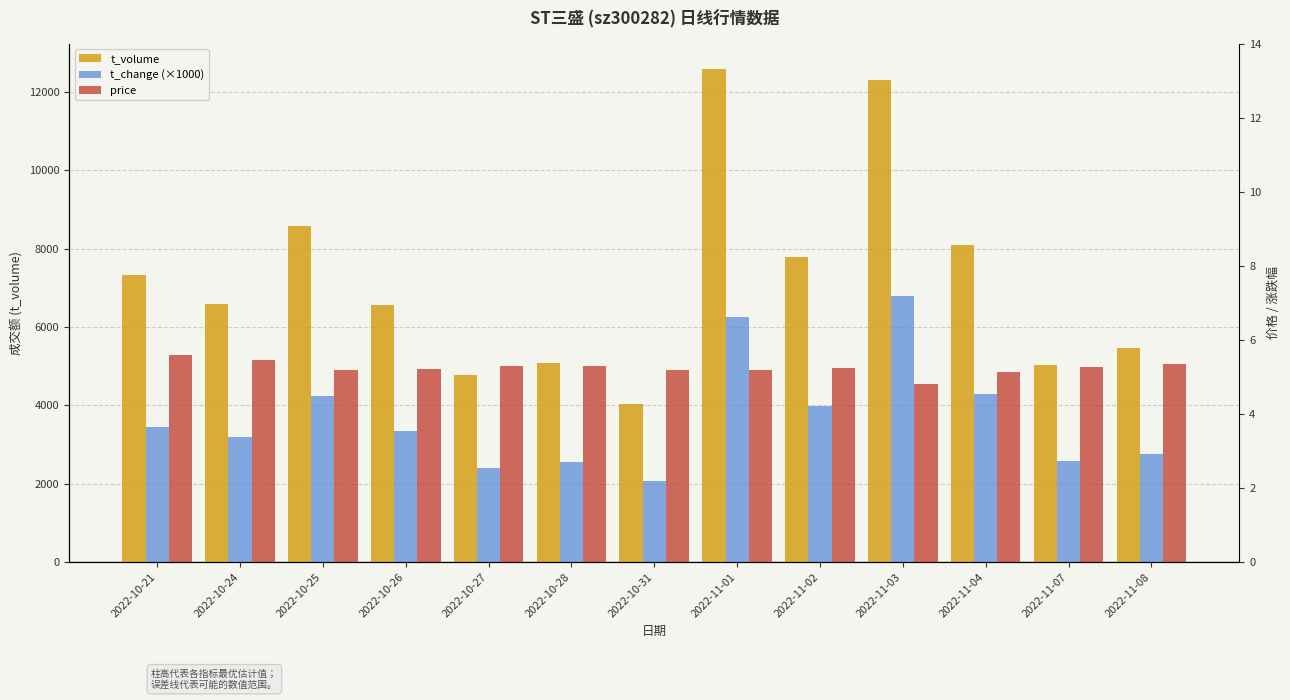

What is the difference between the t_change (×1000) values at 2022-10-25 and 2022-10-26?

900.0